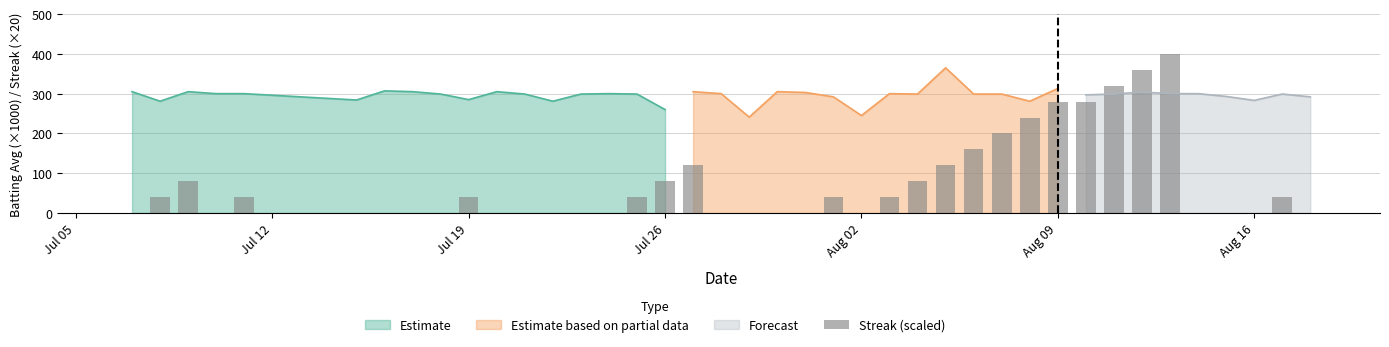

The value at 24 is 22. True or false?

False